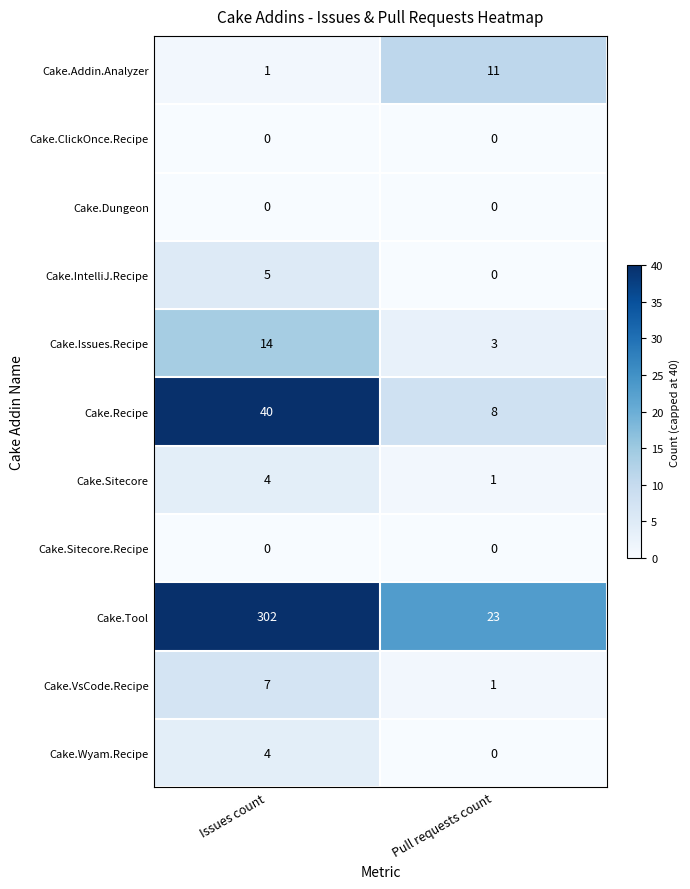

Is the value of Cake.Dungeon at Issues count greater than the value of Cake.Addin.Analyzer at Issues count?

No